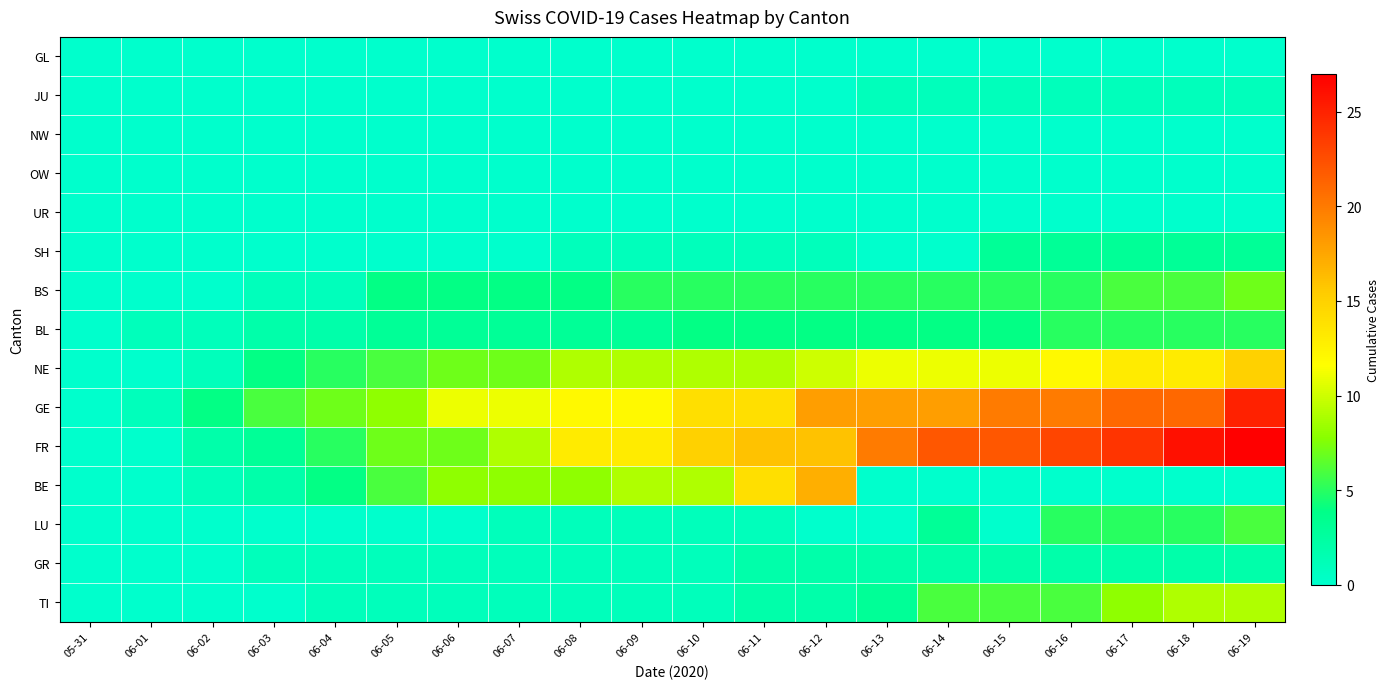

Which category has the highest value across all series?

06-19